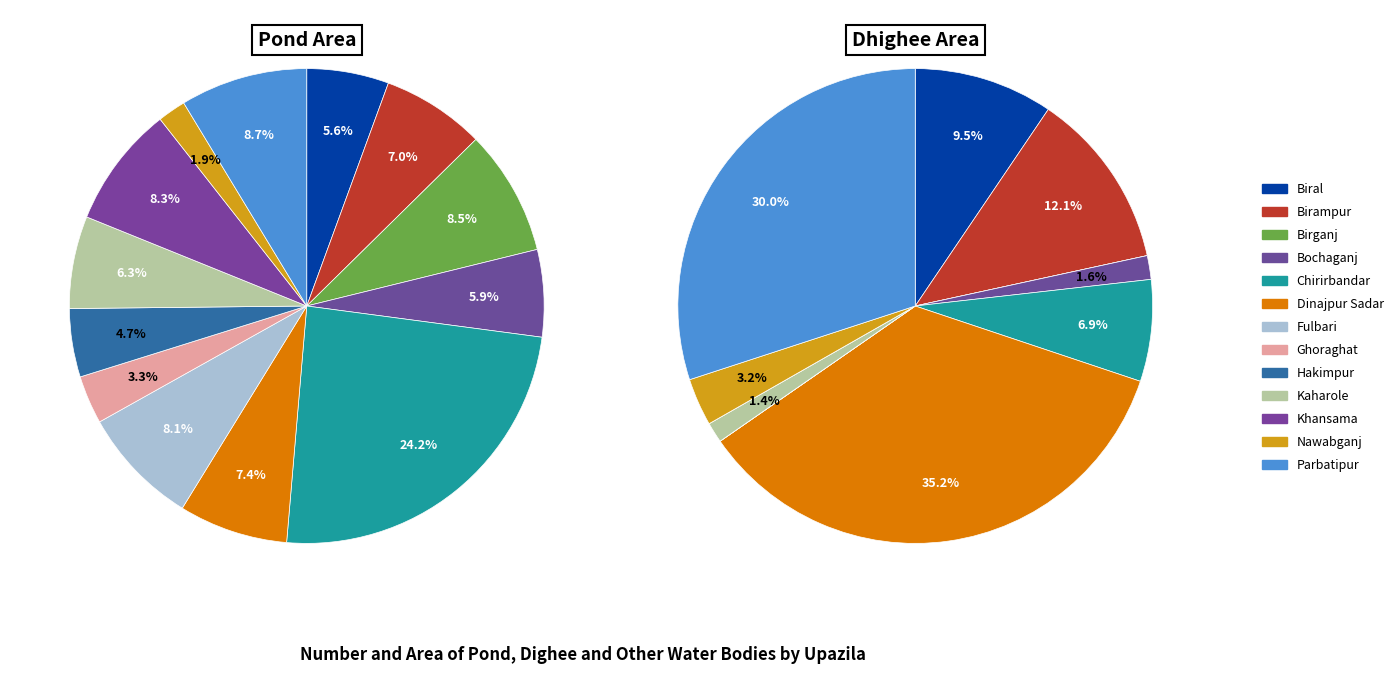

Is there a majority slice in this chart?

No